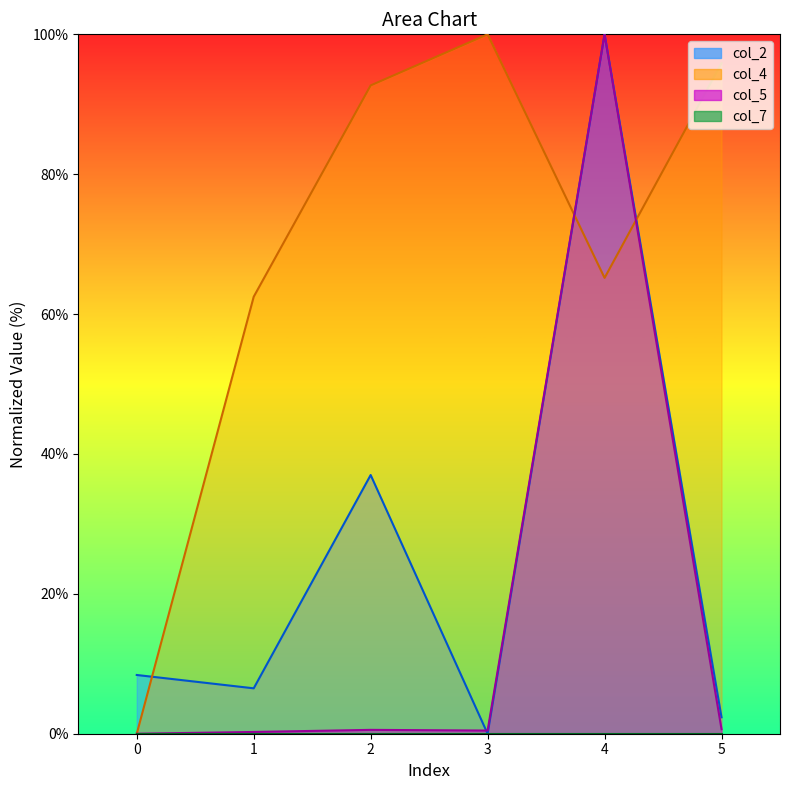

True or false: col_4 has more than 1 interior local peaks.

False